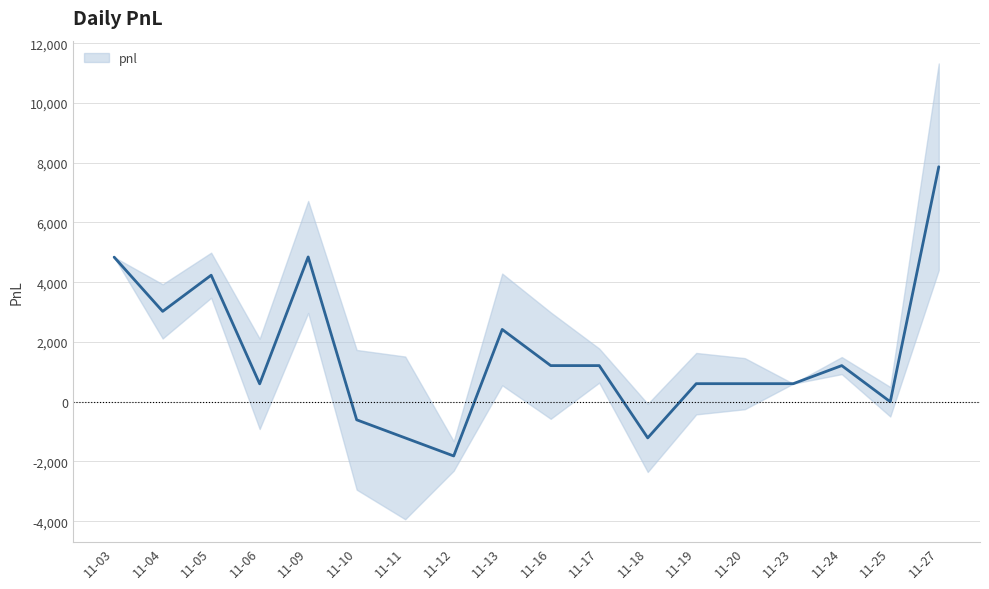

Rank the categories by value from highest to lowest.

11-27, 11-09, 11-03, 11-05, 11-04, 11-13, 11-16, 11-17, 11-24, 11-19, 11-20, 11-23, 11-06, 11-25, 11-10, 11-11, 11-18, 11-12